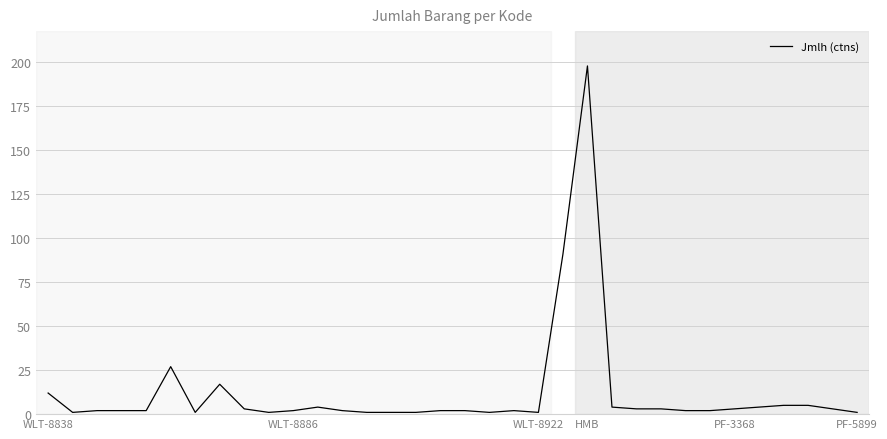

What is the difference between the maximum and minimum values?

197